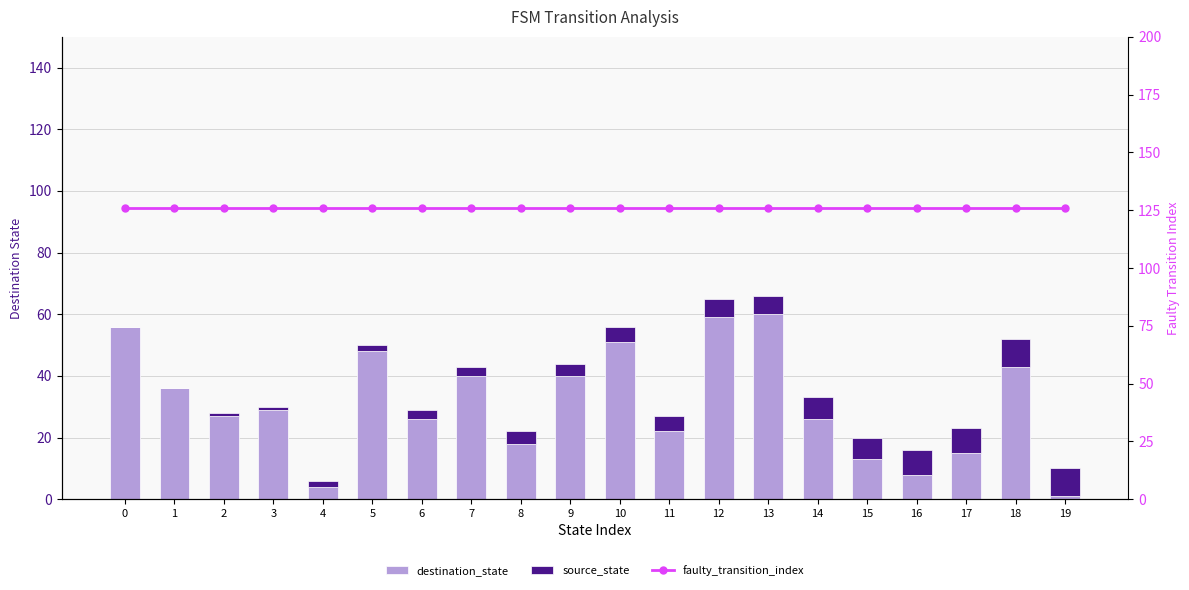

The value of source_state at 16 is 4. True or false?

False